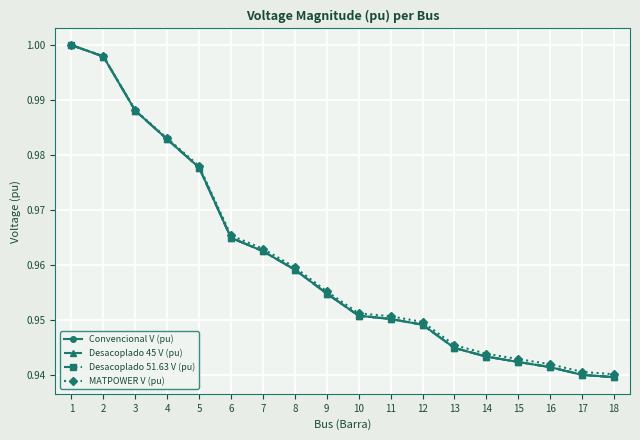

Is the value of Desacoplado 51.63 V (pu) at 2 greater than the value of Convencional V (pu) at 12?

Yes